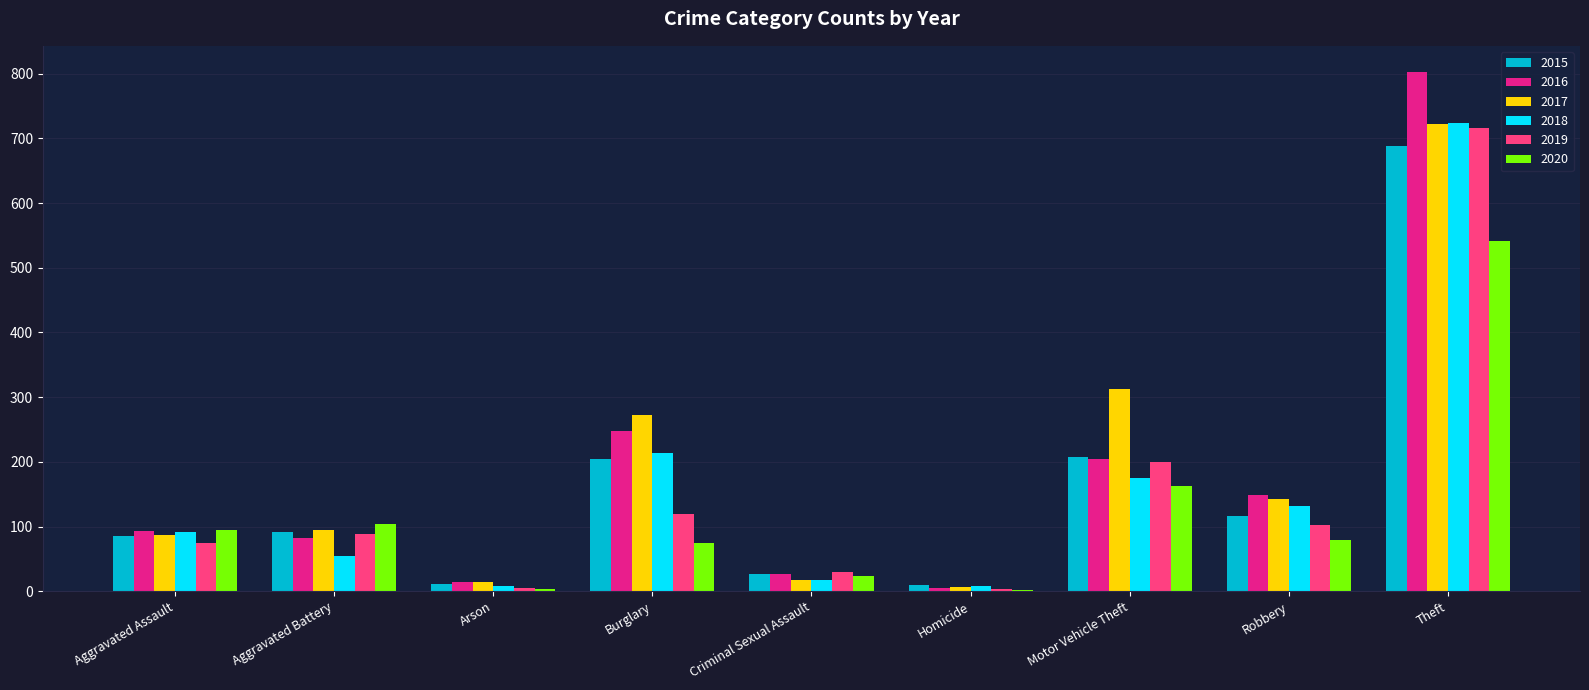

What is the sum of all 2018 values?

1423